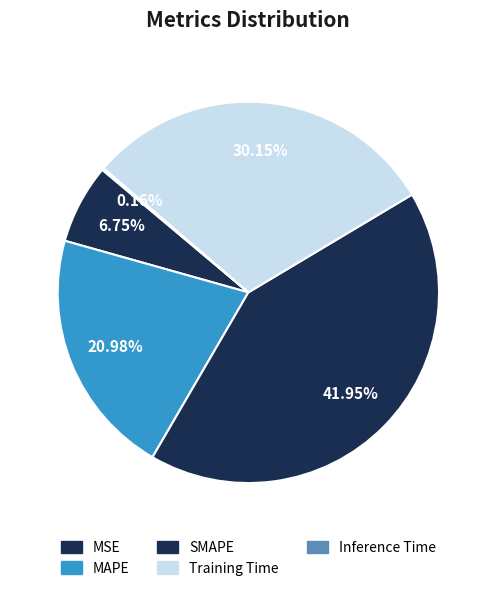

How much of the chart is everything except MSE?

93.3%